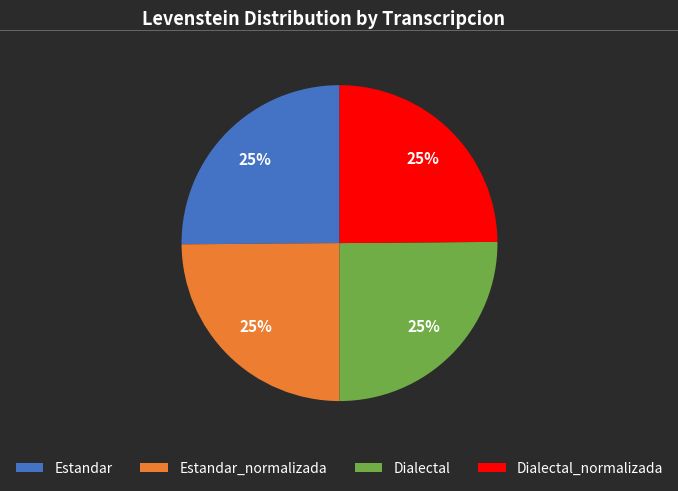

To the nearest percent, what portion does Estandar represent?

25%